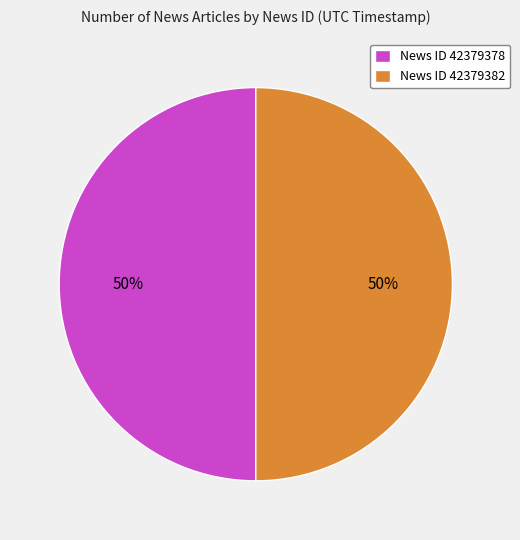

To the nearest percent, what portion does News ID 42379378 represent?

50%